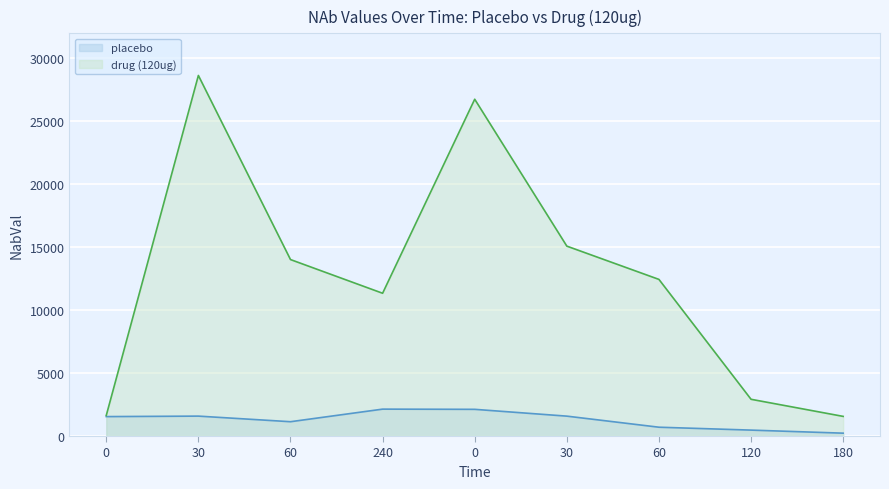

The value of placebo at 0 is 2647.8. True or false?

False